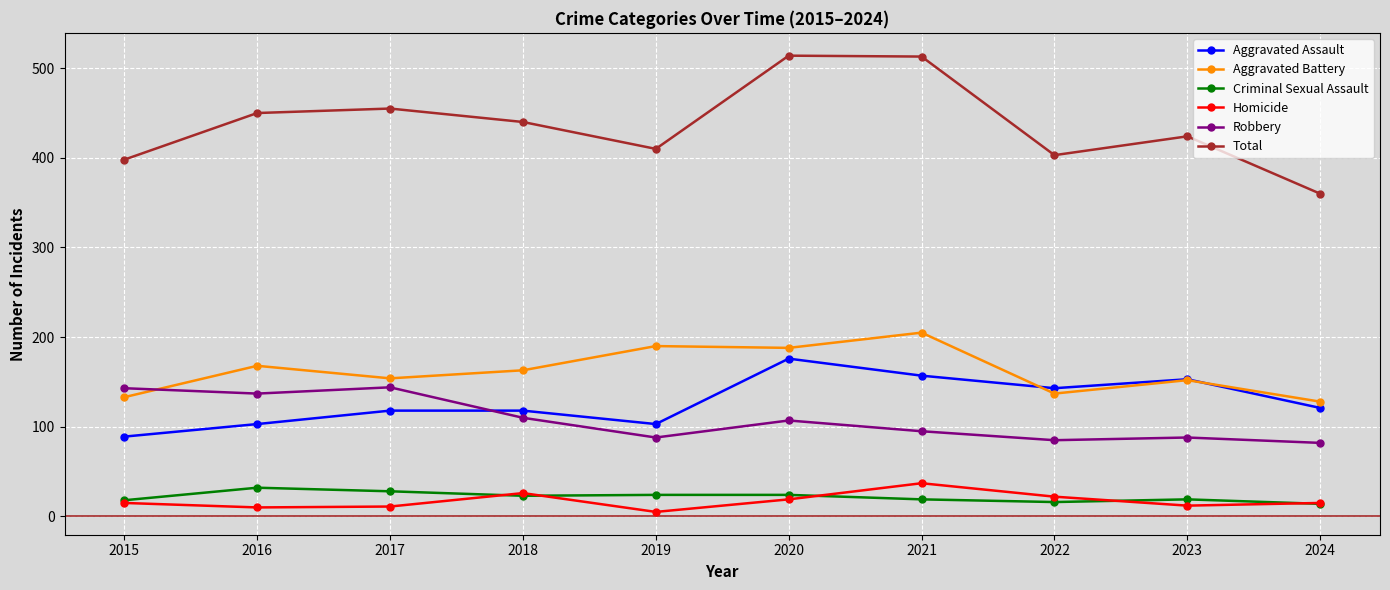

How many data points in Robbery are less than 107?

5